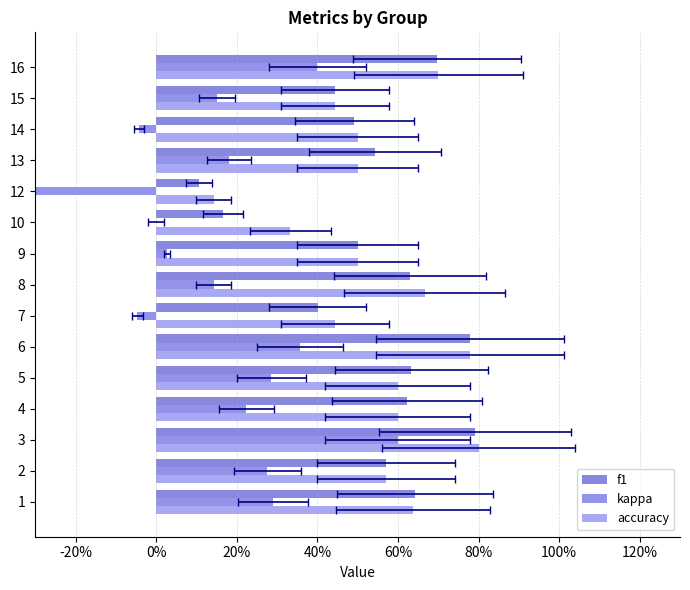

What is the sum of all kappa values?

2.2